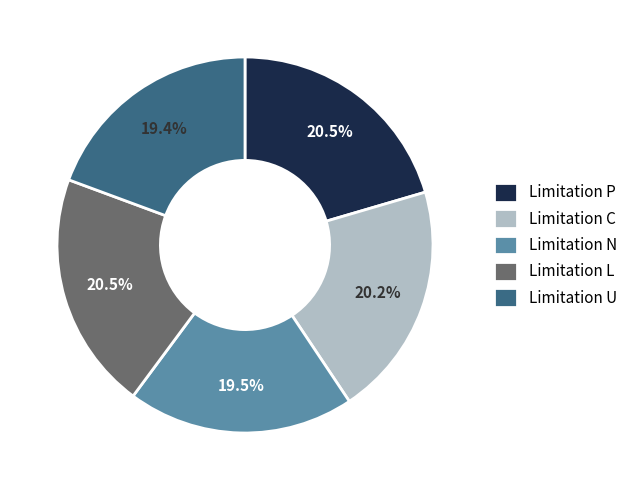

Between Limitation N and Limitation P, which is larger?

Limitation P